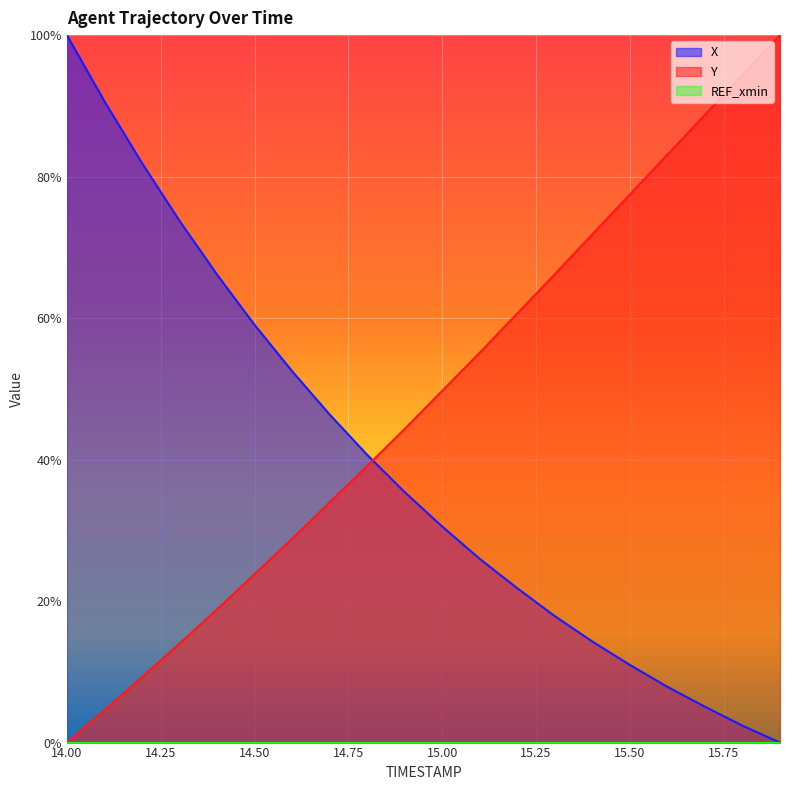

How many data points in X are above 0?

19